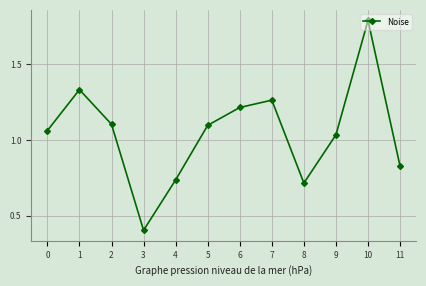

Where is the first local minimum?

3